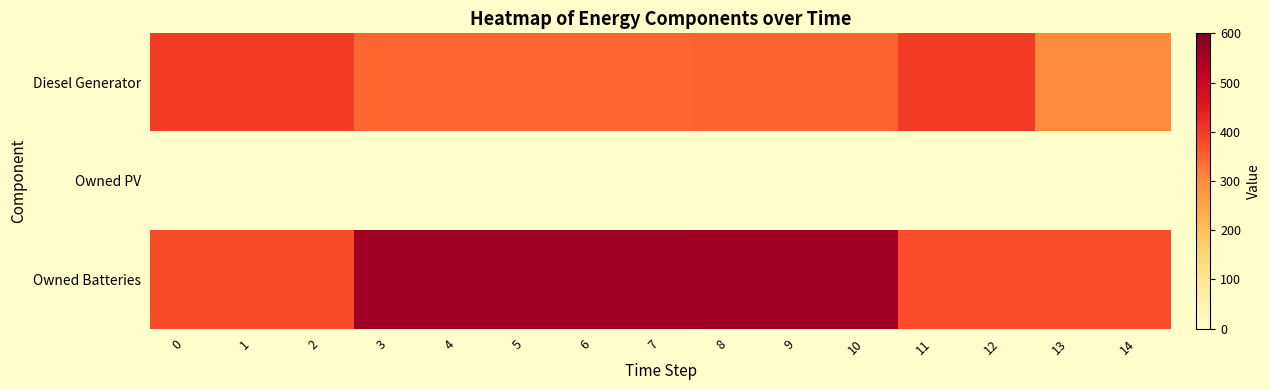

Which has a higher value, 12 or 4?

12